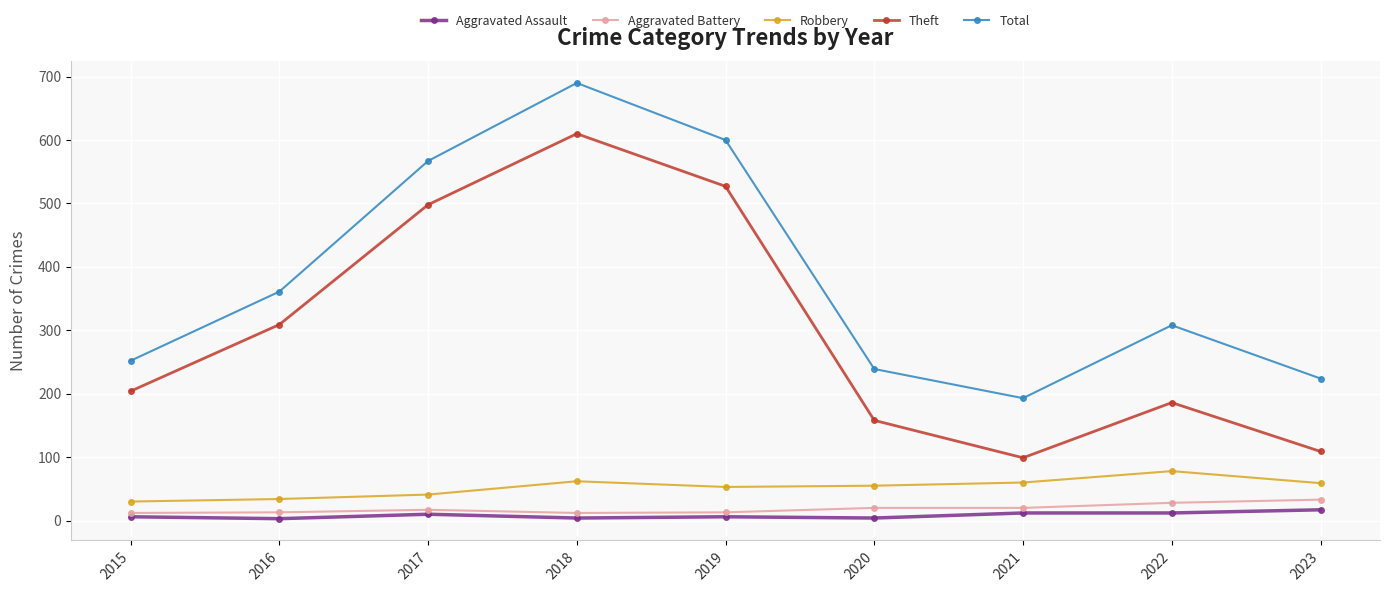

What is the total value across all series at 2019?

1199